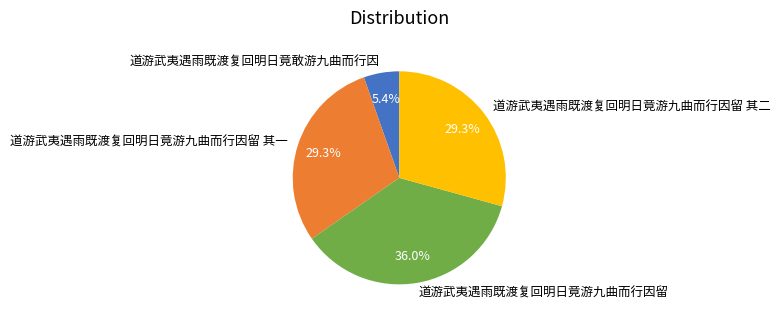

Which category has the biggest portion of the pie?

道游武夷遇雨既渡复回明日竟游九曲而行因留